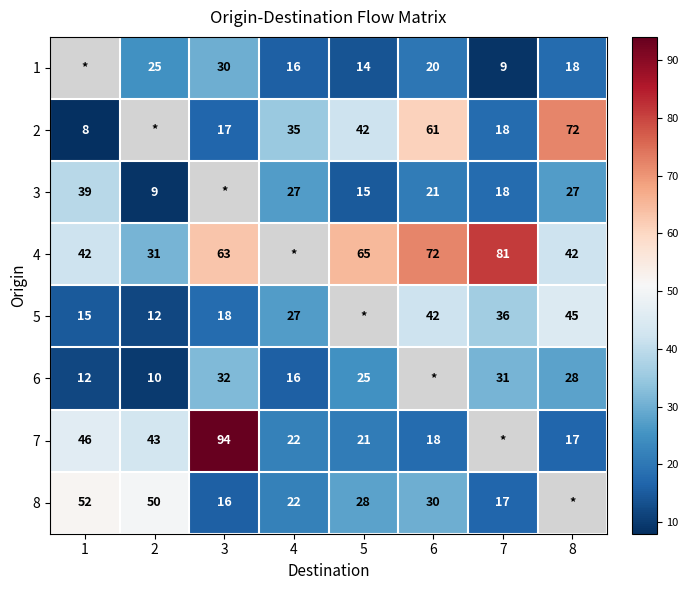

Is it true that 2 equals 61 at 6?

True